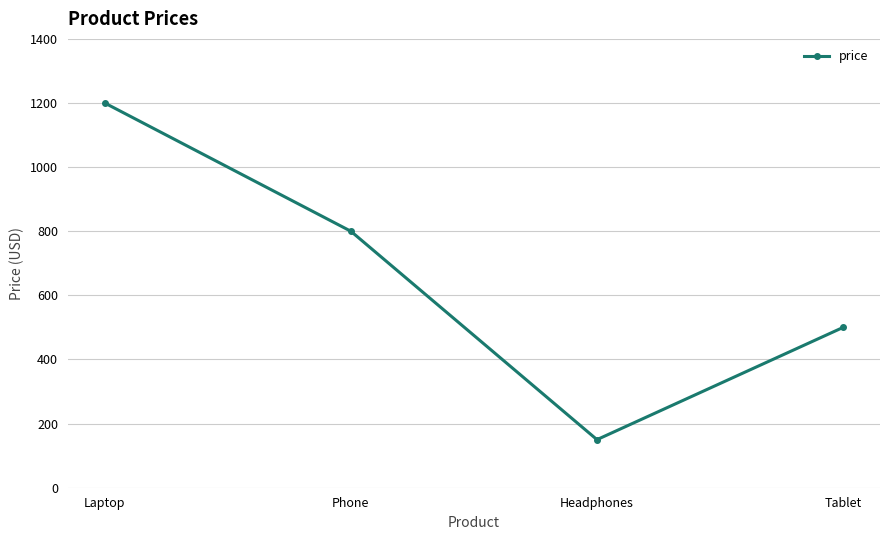

What is the label of the 4th point from the right?

Laptop